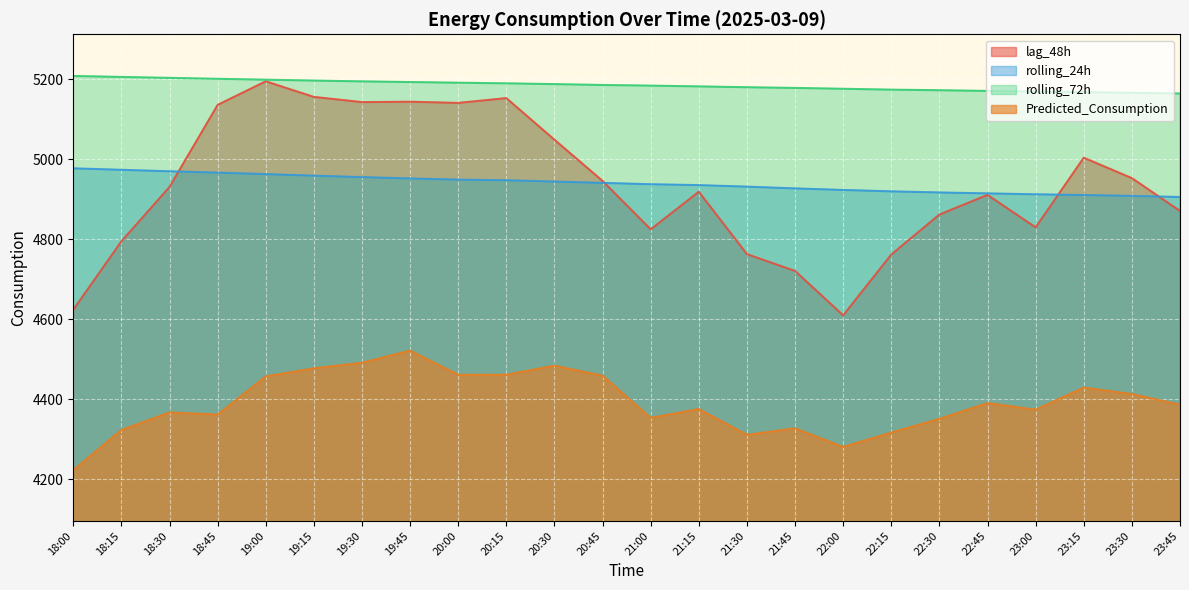

Rank the series by their maximum value, from highest to lowest.

rolling_72h, lag_48h, rolling_24h, Predicted_Consumption